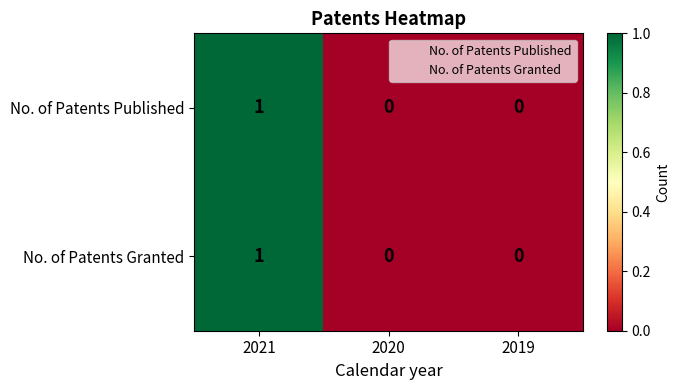

The No. of Patents Granted series shows 0 at 2020. True or false?

True